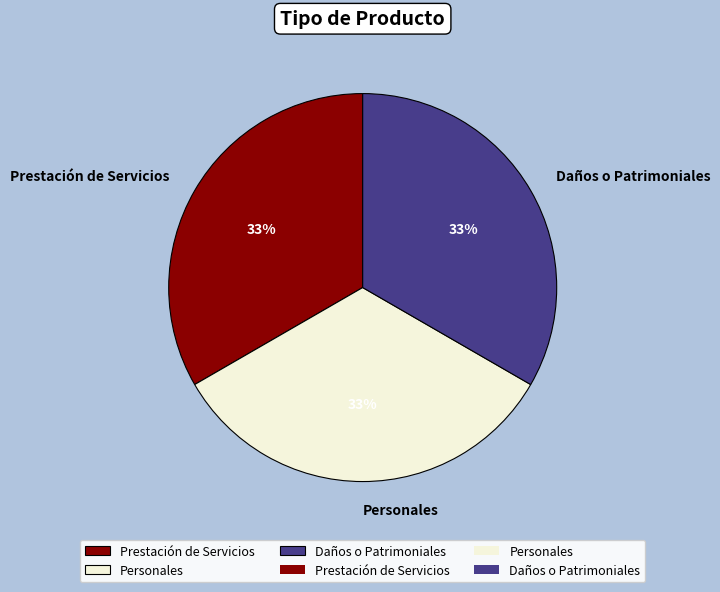

To the nearest percent, what is the difference between the largest and smallest slice percentages?

0%